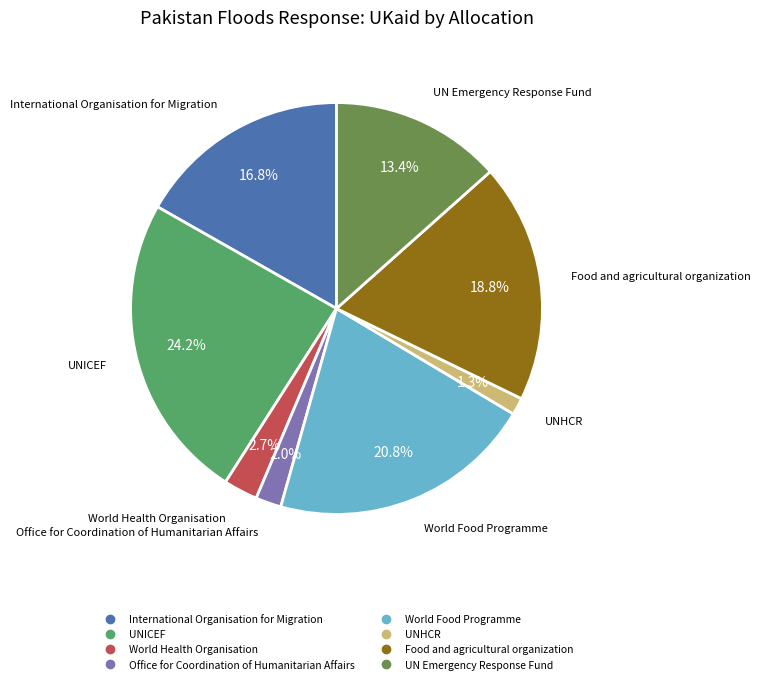

What is the total percentage of UN Emergency Response Fund and Food and agricultural organization?

32.2%